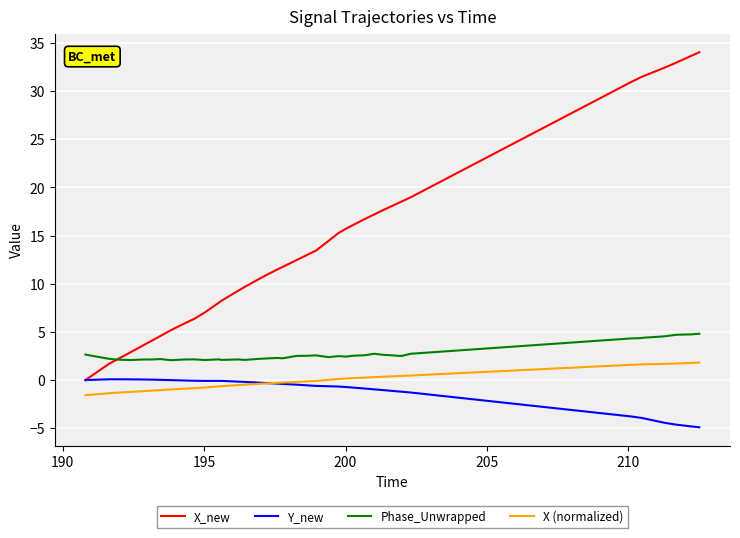

At how many categories does at least one series exceed 0?

40